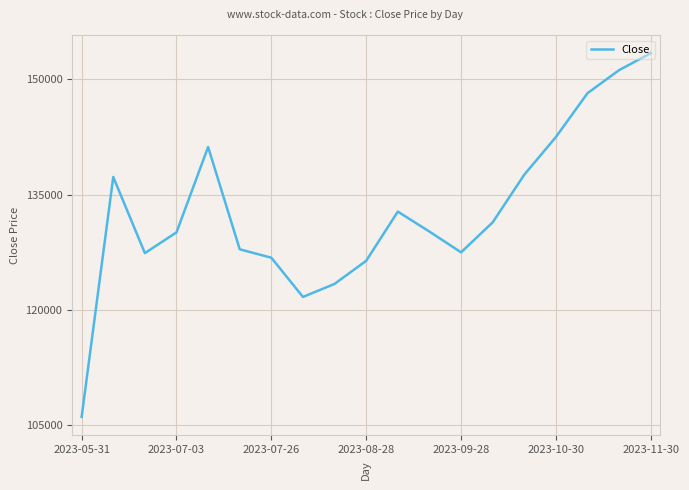

What is the maximum value shown in the chart?

153400